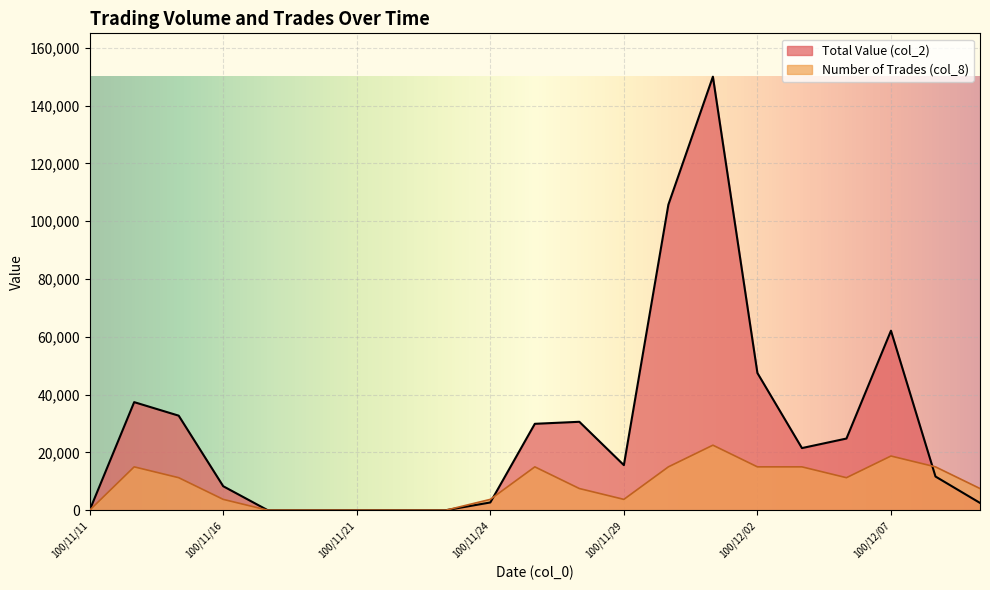

How many col_8 values are between 0 and 15003?

19